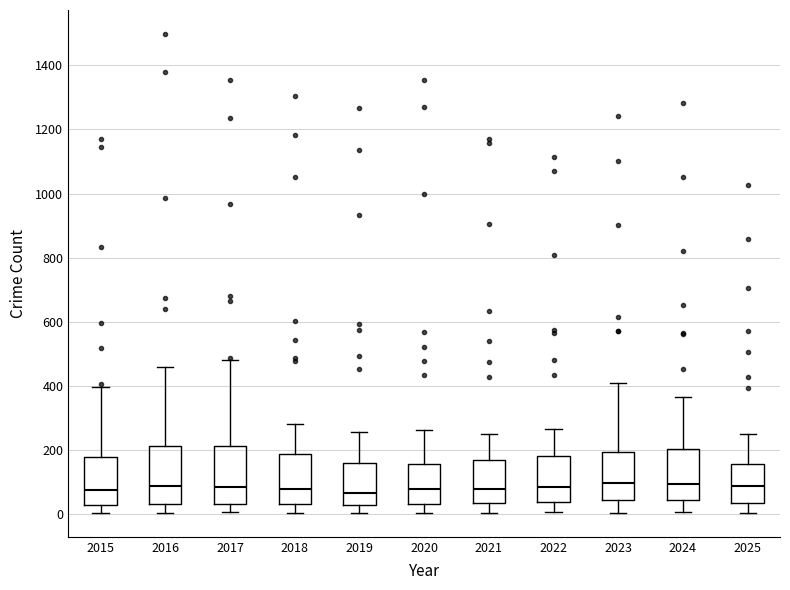

Reading left to right, read every box against the y-axis: the position of its median line, the range the box covers, and the ends of its whiskers. The values are not printed on the chart, so give them approximately, as read against the axis.

2015: median 80, box 40 to 180, whiskers 0 to 400
2016: median 80, box 40 to 220, whiskers 0 to 460
2017: median 80, box 40 to 220, whiskers 0 to 480
2018: median 80, box 40 to 180, whiskers 0 to 280
2019: median 60, box 20 to 160, whiskers 0 to 260
2020: median 80, box 40 to 160, whiskers 0 to 260
2021: median 80, box 40 to 160, whiskers 0 to 240
2022: median 80, box 40 to 180, whiskers 0 to 260
2023: median 100, box 40 to 200, whiskers 0 to 420
2024: median 100, box 40 to 200, whiskers 0 to 360
2025: median 80, box 40 to 160, whiskers 0 to 260